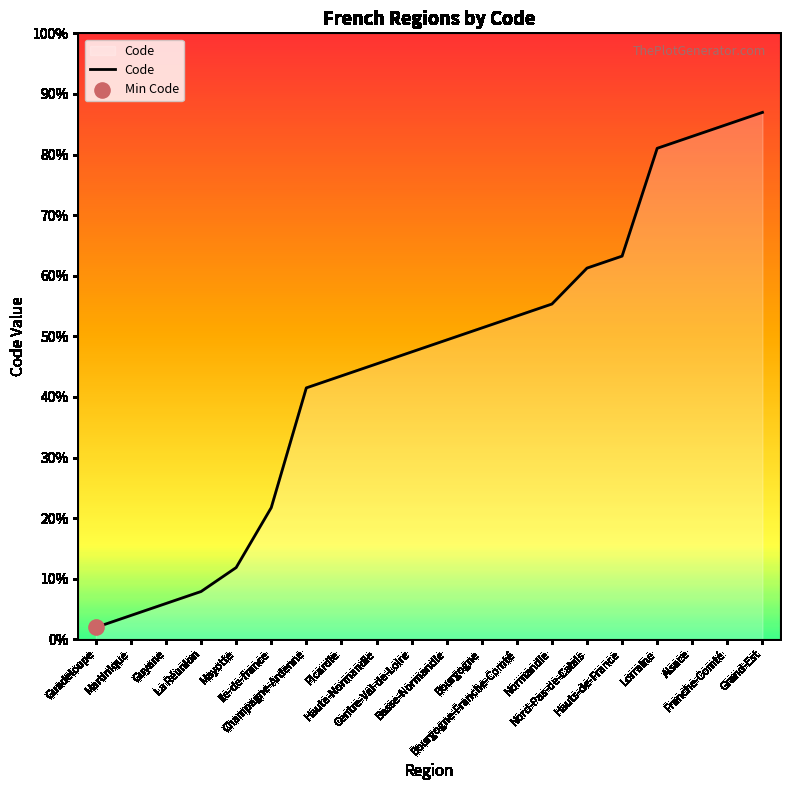

What is the ratio of the value at Nord-Pas-de-Calais to the value at Centre-Val-de-Loire?

1.3